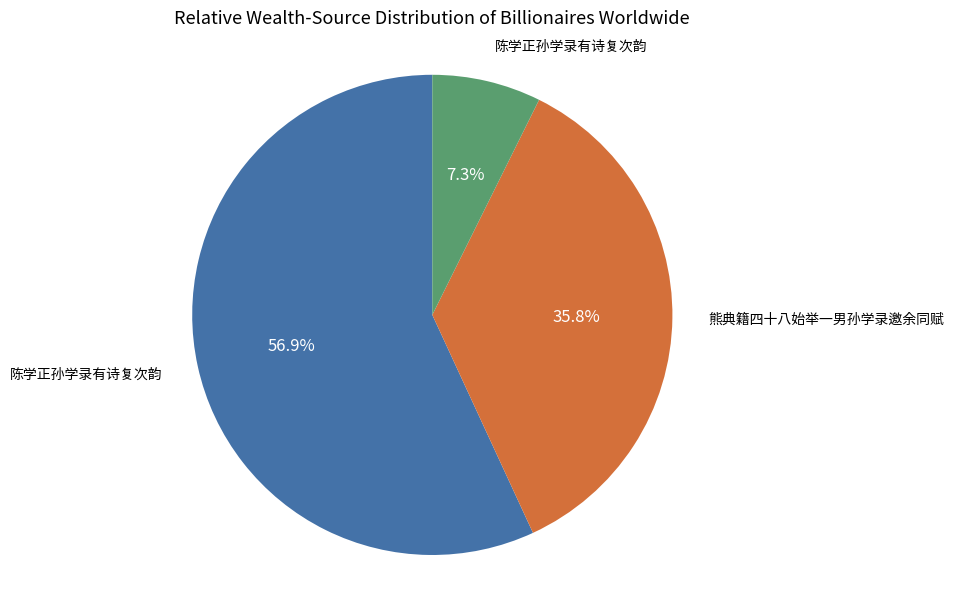

How many slices are in this pie chart?

3